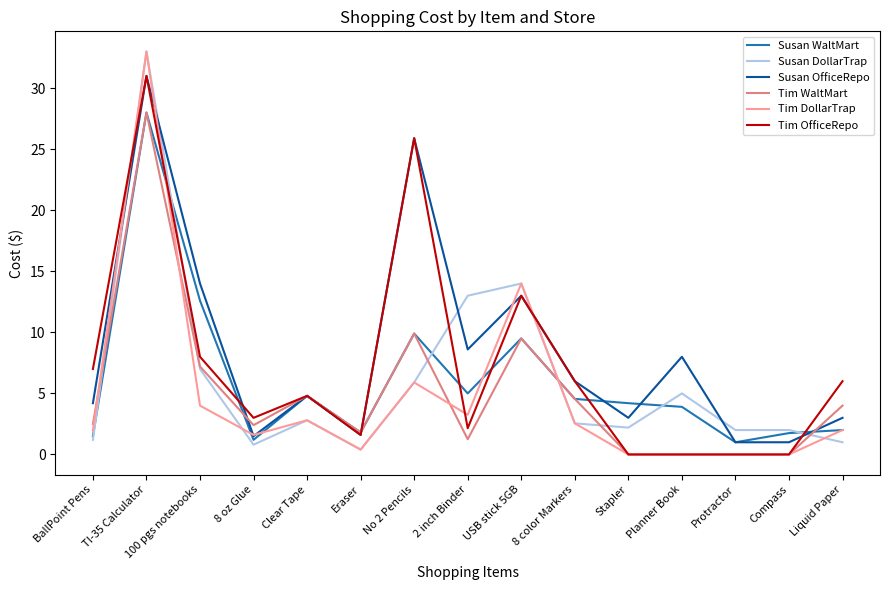

How many lines are shown in the chart?

6